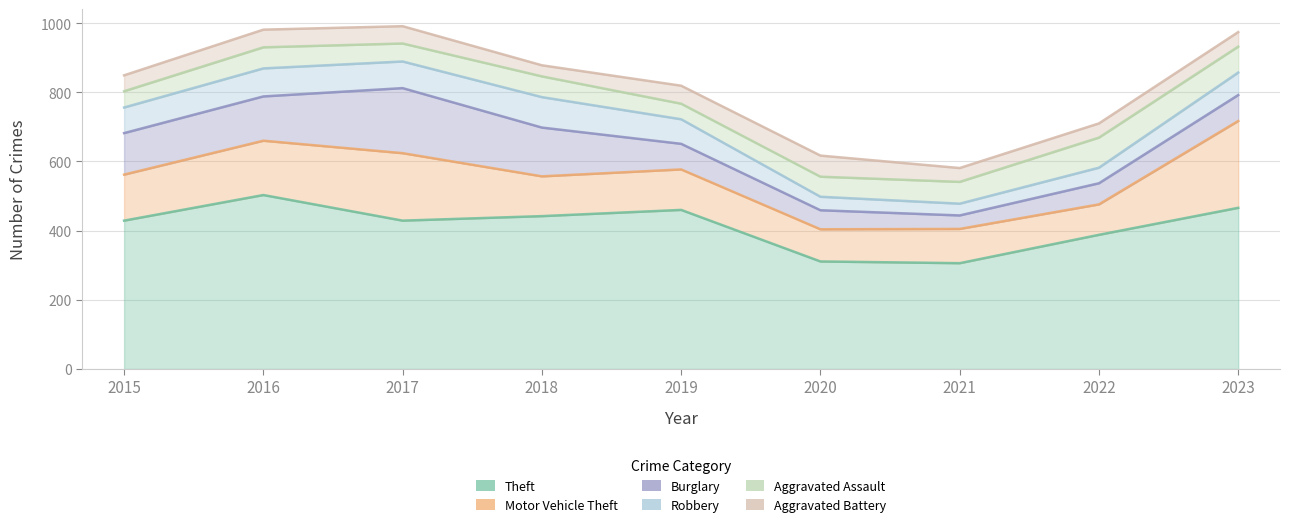

How many times do Motor Vehicle Theft and Burglary cross each other?

2